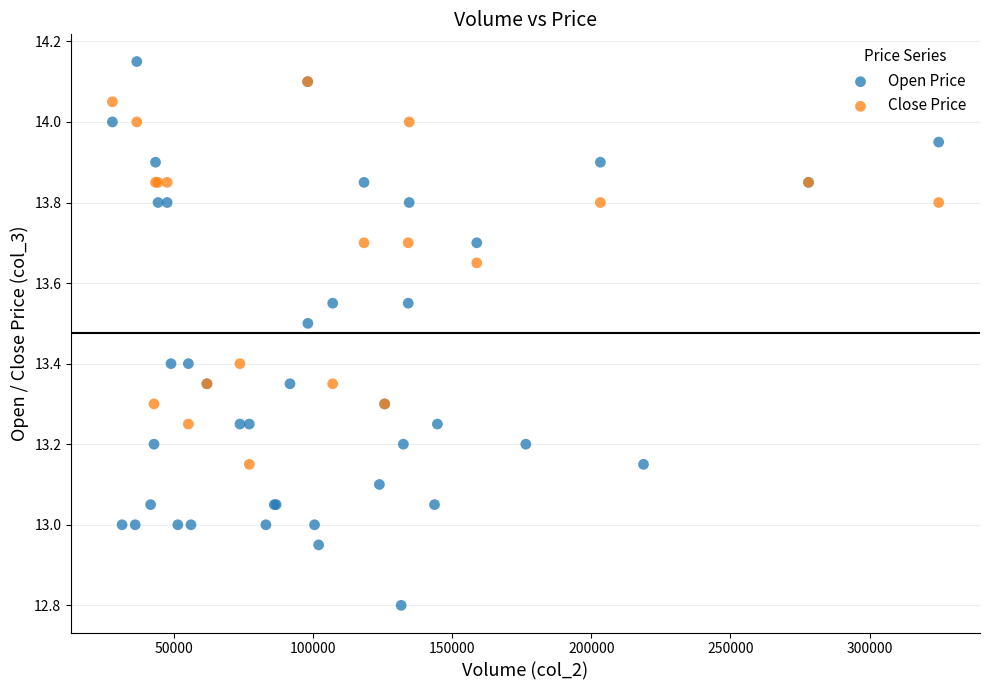

Which series contains the lowest Y value?

Open Price